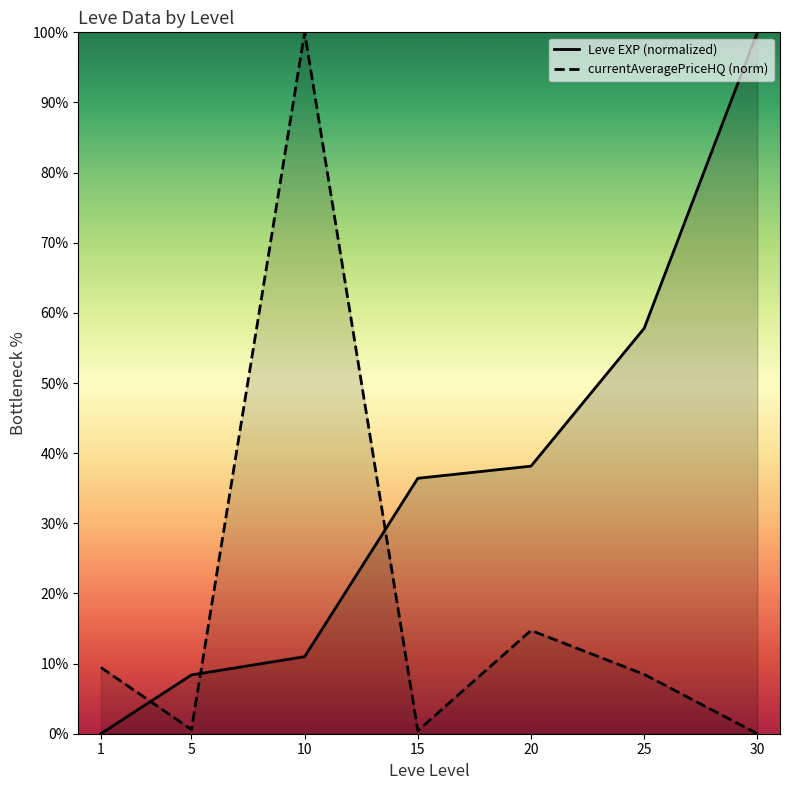

At which label does currentAveragePriceHQ (norm) first exceed 8?

1